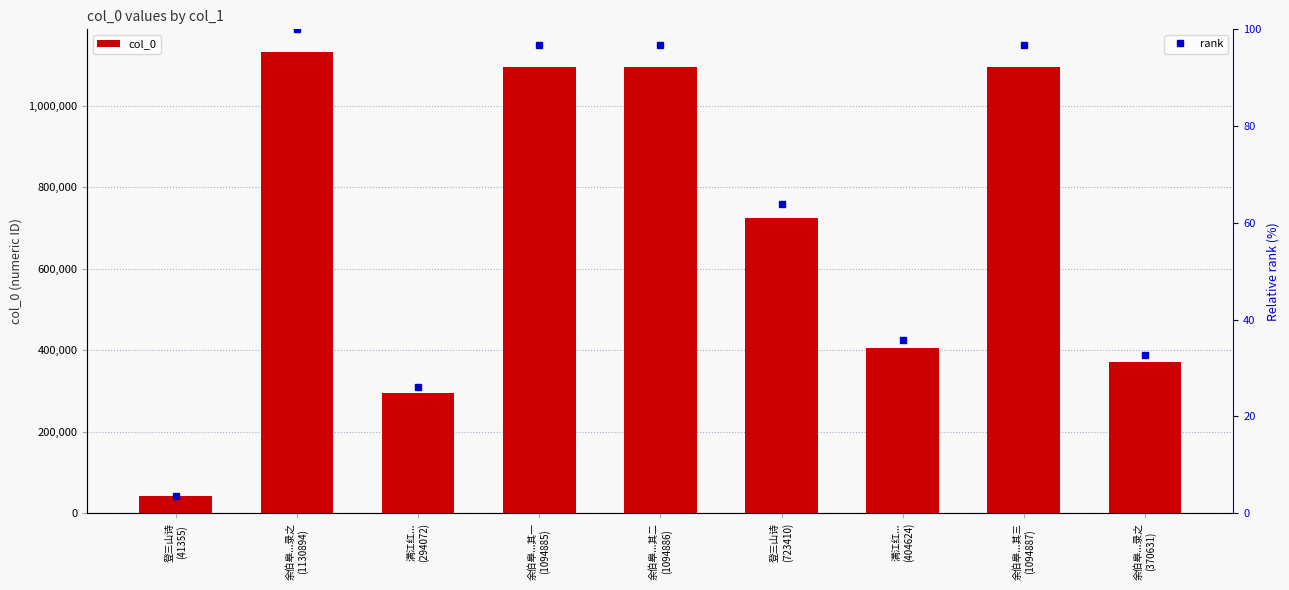

What is the difference between the maximum and minimum values?

1089539